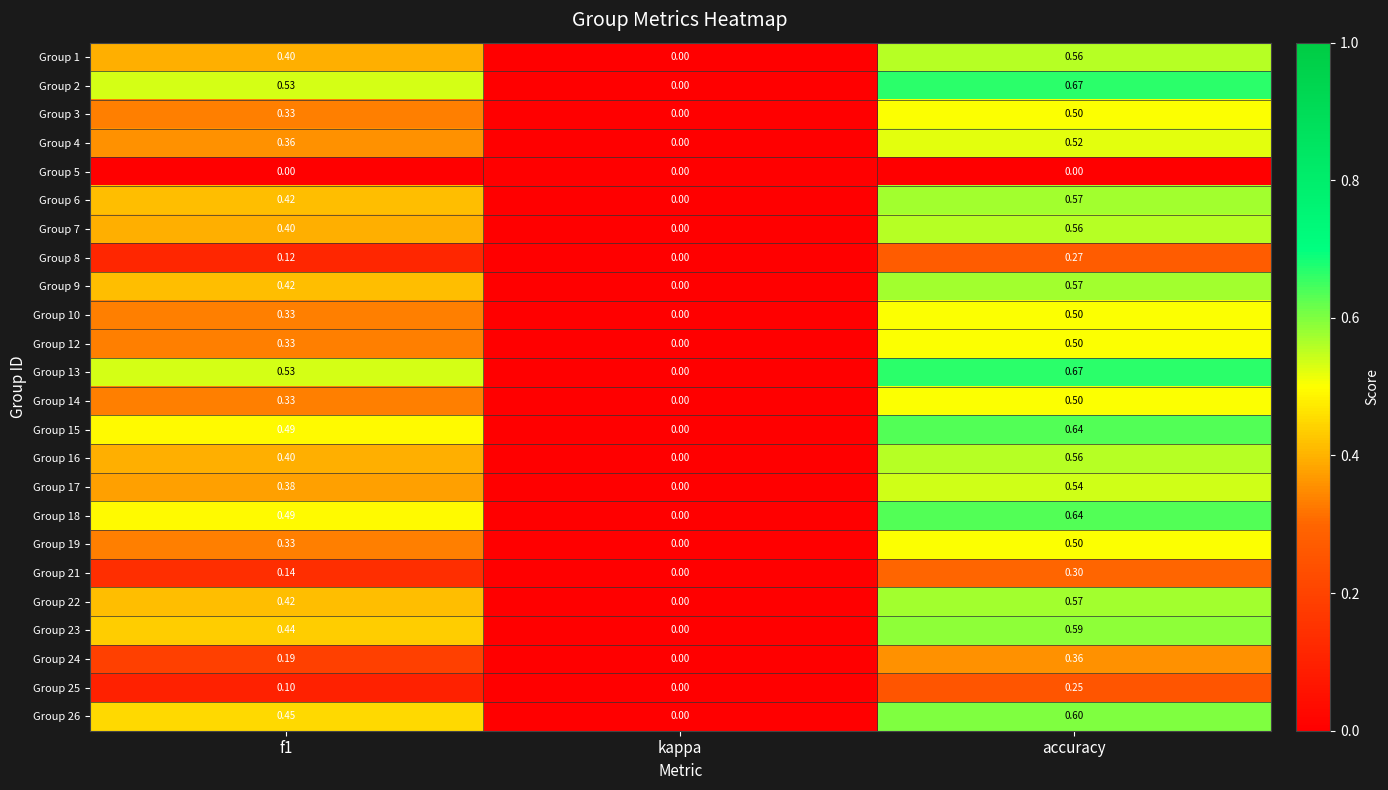

At which category is the sum across all series the highest?

accuracy